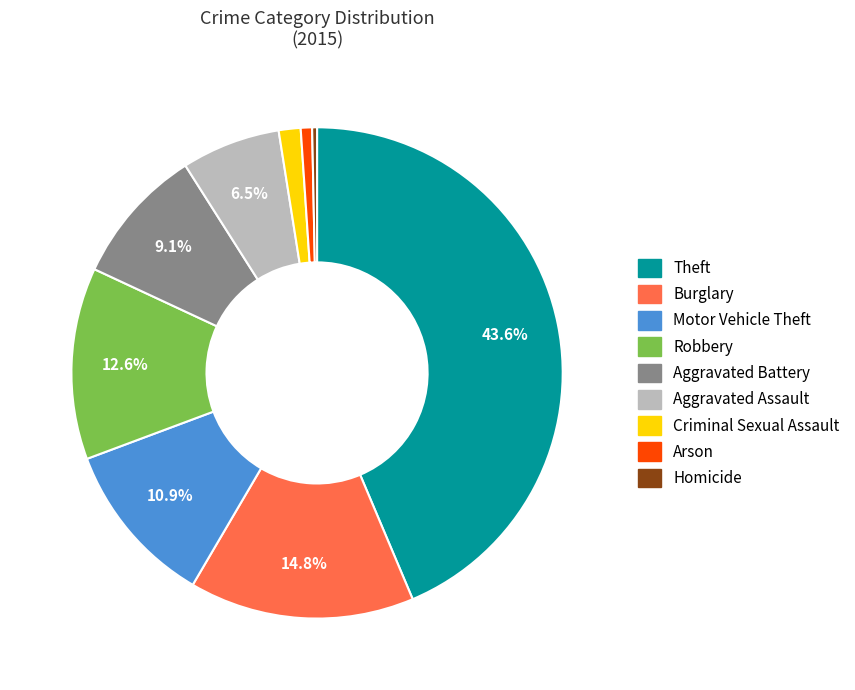

Which slice is the largest?

Theft